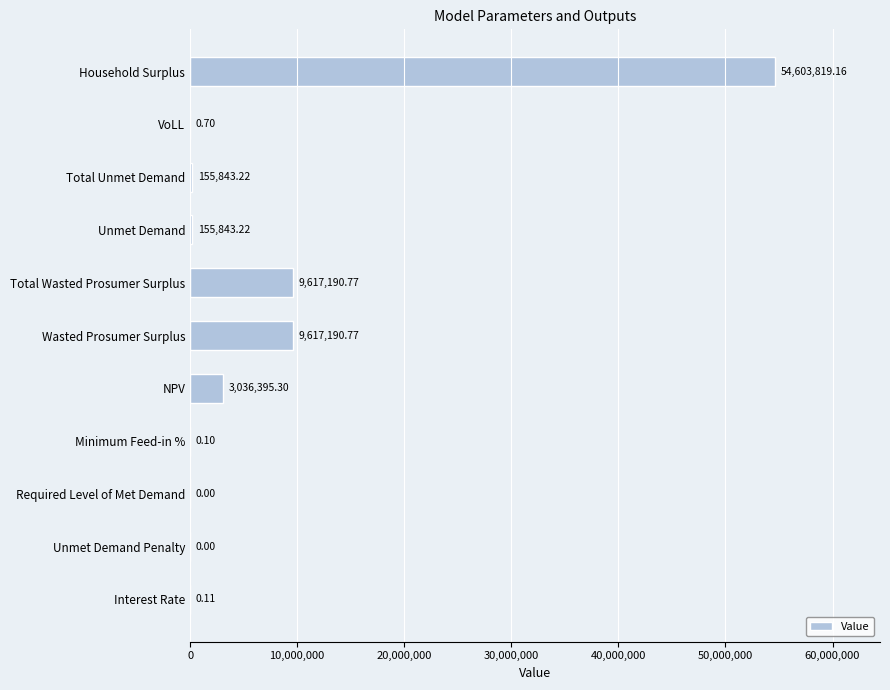

Which category has the highest value across all series?

Household Surplus